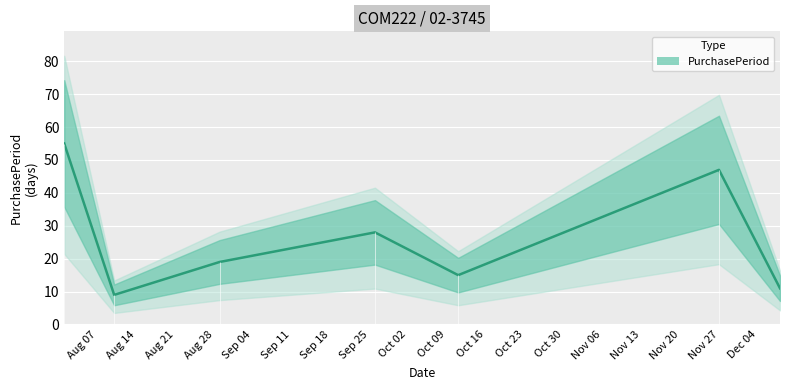

What is the difference between the maximum and minimum values?

46